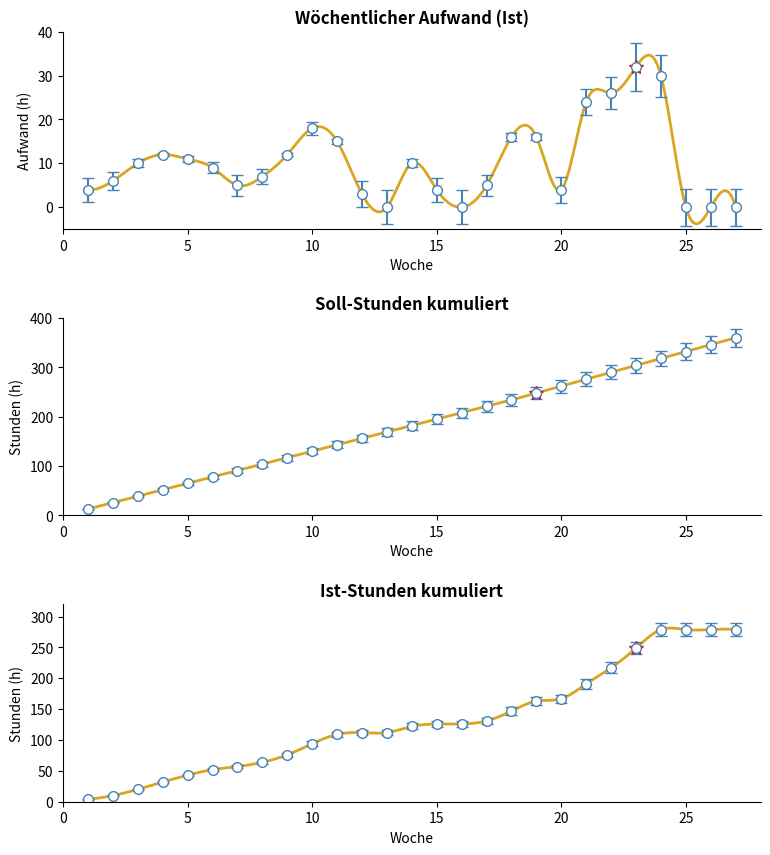

What value does the Ist-h kum series have at 12, to the nearest 5?

110